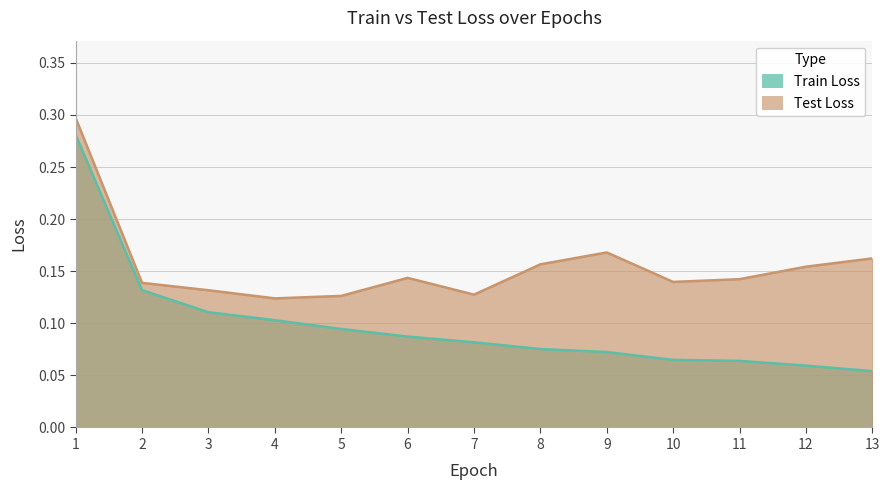

What is the sum of all Test Loss values?

2.0